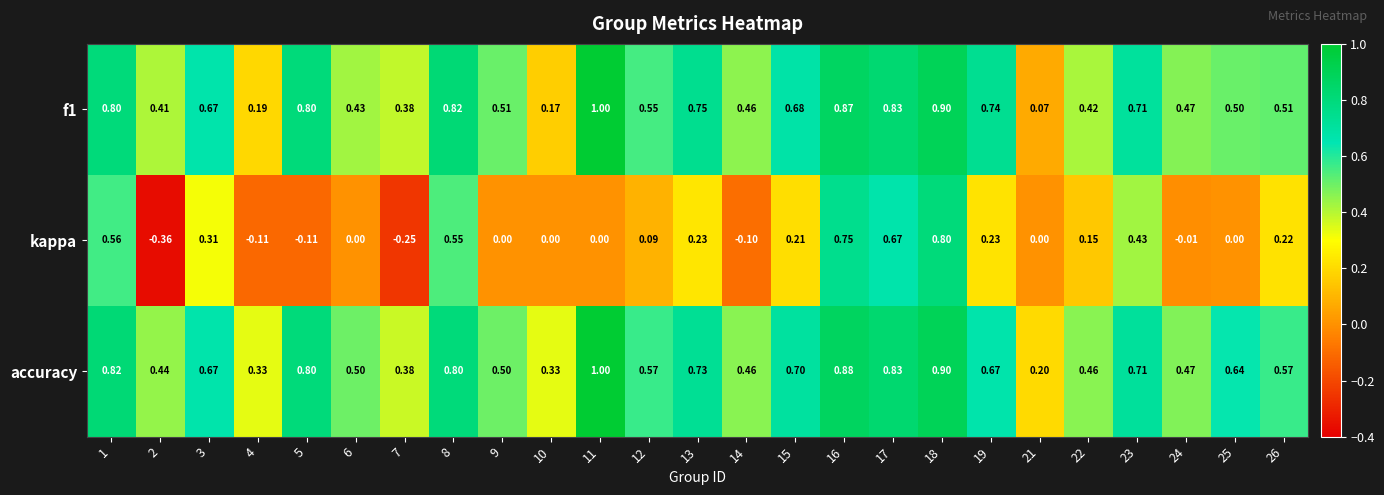

At how many categories does at least one series exceed 0?

25